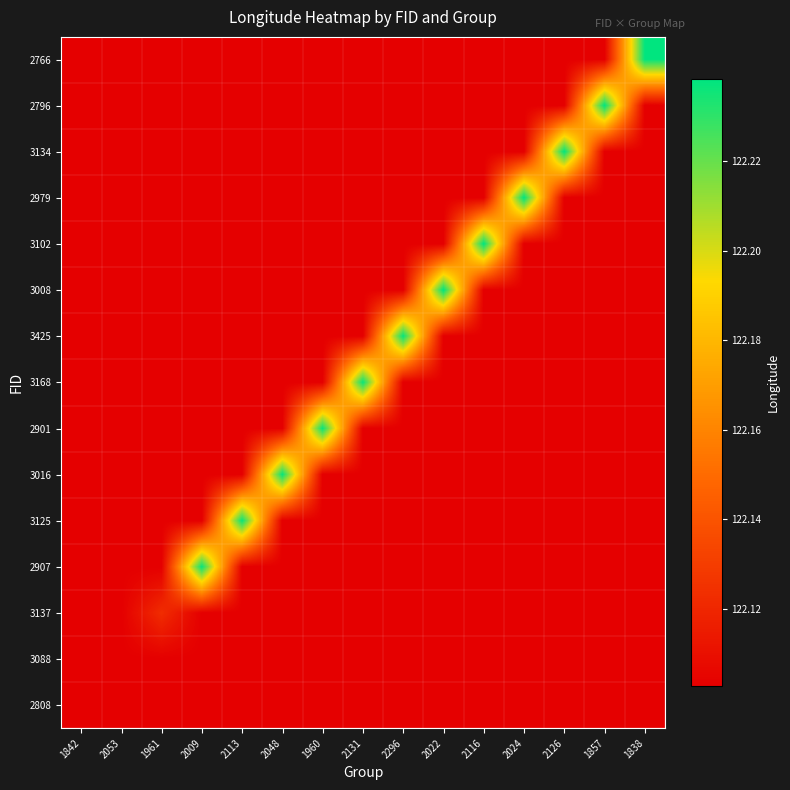

Reading left to right, extract all data points from this chart.

2808: 1842=122.1	2053=122.1	1961=122.1	2009=122.1	2113=122.1	2048=122.1	1960=122.1	2131=122.1	2296=122.1	2022=122.1	2116=122.1	2024=122.1	2126=122.1	1857=122.1	1838=122.1
3088: 1842=122.1	2053=122.1	1961=122.1	2009=122.1	2113=122.1	2048=122.1	1960=122.1	2131=122.1	2296=122.1	2022=122.1	2116=122.1	2024=122.1	2126=122.1	1857=122.1	1838=122.1
3137: 1842=122.1	2053=122.1	1961=122.1	2009=122.1	2113=122.1	2048=122.1	1960=122.1	2131=122.1	2296=122.1	2022=122.1	2116=122.1	2024=122.1	2126=122.1	1857=122.1	1838=122.1
2907: 1842=122.1	2053=122.1	1961=122.1	2009=122.2	2113=122.1	2048=122.1	1960=122.1	2131=122.1	2296=122.1	2022=122.1	2116=122.1	2024=122.1	2126=122.1	1857=122.1	1838=122.1
3125: 1842=122.1	2053=122.1	1961=122.1	2009=122.1	2113=122.2	2048=122.1	1960=122.1	2131=122.1	2296=122.1	2022=122.1	2116=122.1	2024=122.1	2126=122.1	1857=122.1	1838=122.1
3016: 1842=122.1	2053=122.1	1961=122.1	2009=122.1	2113=122.1	2048=122.2	1960=122.1	2131=122.1	2296=122.1	2022=122.1	2116=122.1	2024=122.1	2126=122.1	1857=122.1	1838=122.1
2901: 1842=122.1	2053=122.1	1961=122.1	2009=122.1	2113=122.1	2048=122.1	1960=122.2	2131=122.1	2296=122.1	2022=122.1	2116=122.1	2024=122.1	2126=122.1	1857=122.1	1838=122.1
3168: 1842=122.1	2053=122.1	1961=122.1	2009=122.1	2113=122.1	2048=122.1	1960=122.1	2131=122.2	2296=122.1	2022=122.1	2116=122.1	2024=122.1	2126=122.1	1857=122.1	1838=122.1
3425: 1842=122.1	2053=122.1	1961=122.1	2009=122.1	2113=122.1	2048=122.1	1960=122.1	2131=122.1	2296=122.2	2022=122.1	2116=122.1	2024=122.1	2126=122.1	1857=122.1	1838=122.1
3008: 1842=122.1	2053=122.1	1961=122.1	2009=122.1	2113=122.1	2048=122.1	1960=122.1	2131=122.1	2296=122.1	2022=122.2	2116=122.1	2024=122.1	2126=122.1	1857=122.1	1838=122.1
3102: 1842=122.1	2053=122.1	1961=122.1	2009=122.1	2113=122.1	2048=122.1	1960=122.1	2131=122.1	2296=122.1	2022=122.1	2116=122.2	2024=122.1	2126=122.1	1857=122.1	1838=122.1
2979: 1842=122.1	2053=122.1	1961=122.1	2009=122.1	2113=122.1	2048=122.1	1960=122.1	2131=122.1	2296=122.1	2022=122.1	2116=122.1	2024=122.2	2126=122.1	1857=122.1	1838=122.1
3134: 1842=122.1	2053=122.1	1961=122.1	2009=122.1	2113=122.1	2048=122.1	1960=122.1	2131=122.1	2296=122.1	2022=122.1	2116=122.1	2024=122.1	2126=122.2	1857=122.1	1838=122.1
2796: 1842=122.1	2053=122.1	1961=122.1	2009=122.1	2113=122.1	2048=122.1	1960=122.1	2131=122.1	2296=122.1	2022=122.1	2116=122.1	2024=122.1	2126=122.1	1857=122.2	1838=122.1
2766: 1842=122.1	2053=122.1	1961=122.1	2009=122.1	2113=122.1	2048=122.1	1960=122.1	2131=122.1	2296=122.1	2022=122.1	2116=122.1	2024=122.1	2126=122.1	1857=122.1	1838=122.2